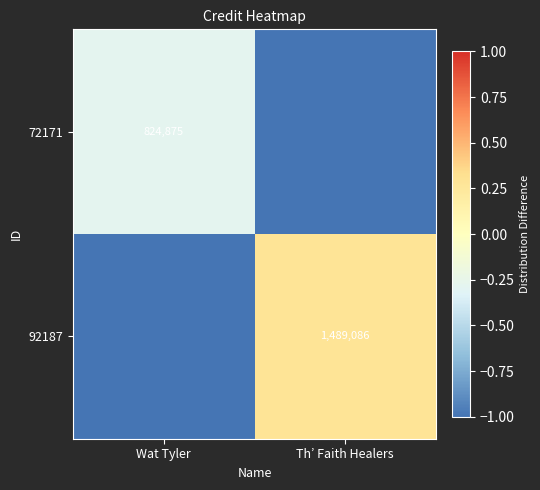

Is it true that 92187 equals 861465 at Th’ Faith Healers?

False